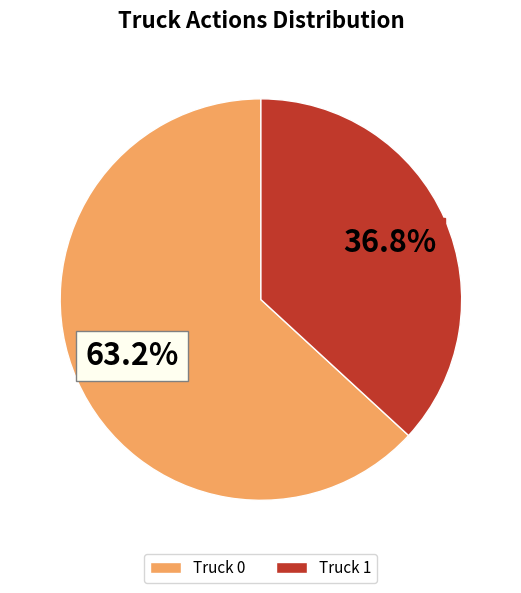

Does Truck 1 represent more than half of the total?

No